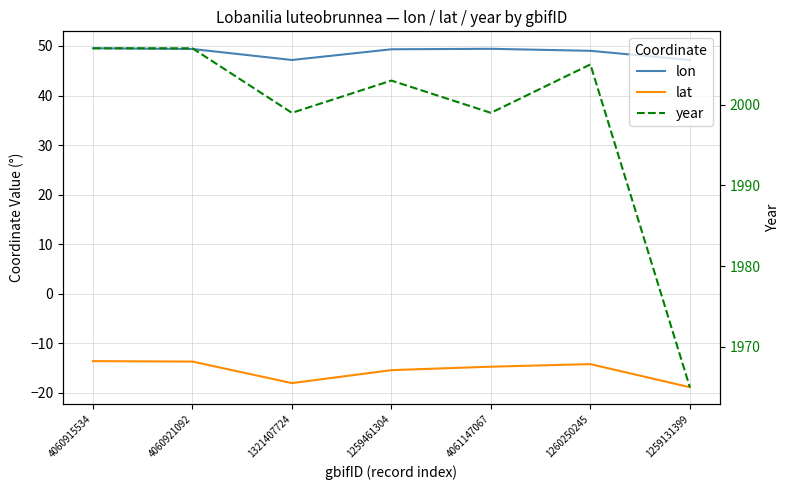

How many data points does each series have?

7